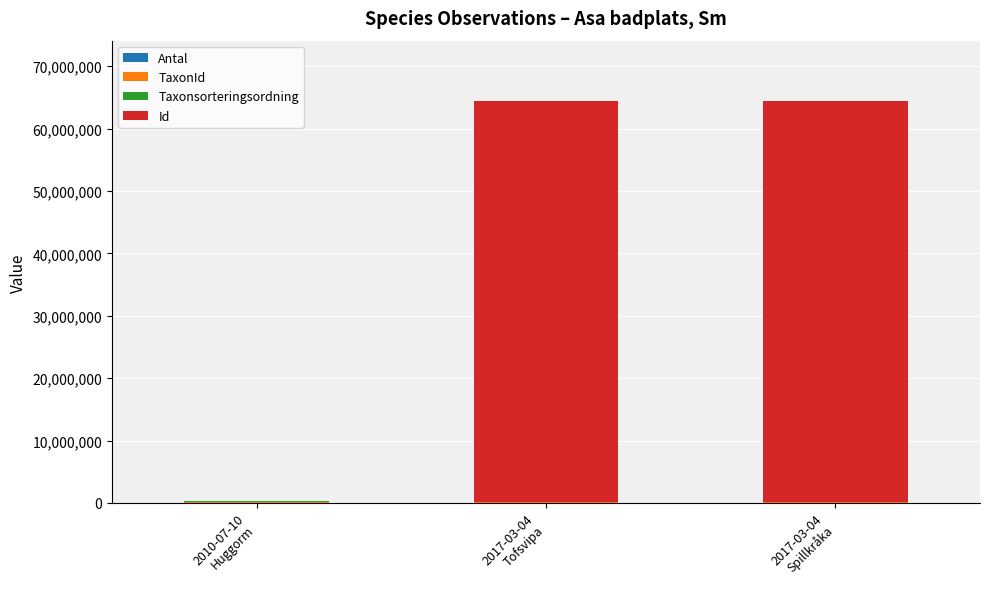

The Antal series shows 7 at 2017-03-04
Tofsvipa. True or false?

True